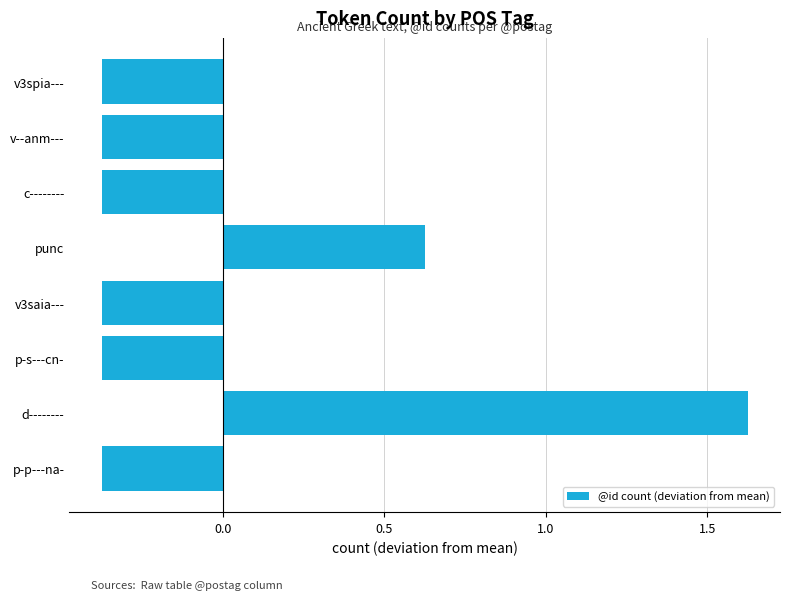

The value at v3spia--- is -0.2. True or false?

False